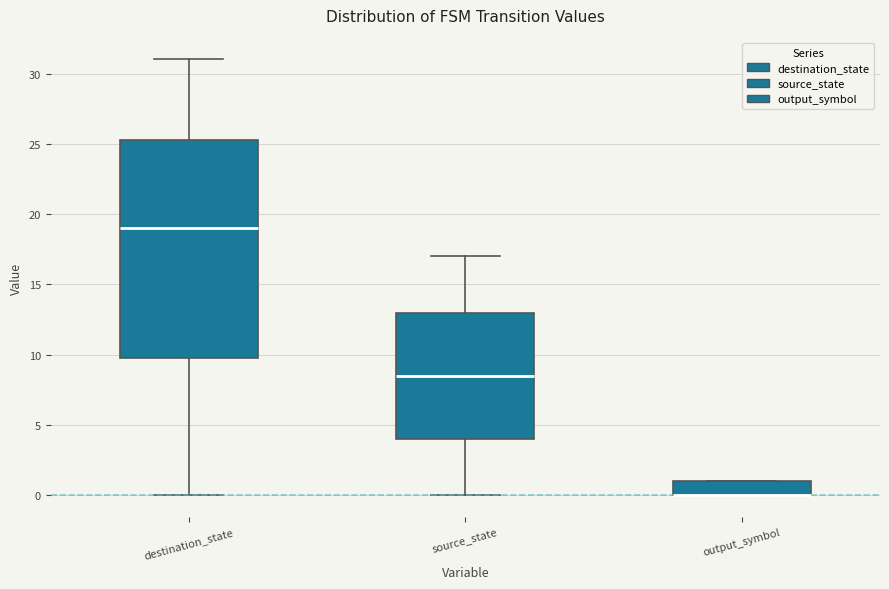

Reading left to right, read every box against the y-axis: the position of its median line, the range the box covers, and the ends of its whiskers. The values are not printed on the chart, so give them approximately, as read against the axis.

destination_state: median 19.0, box 10.0 to 25.5, whiskers 0.0 to 31.0
source_state: median 8.5, box 4.0 to 13.0, whiskers 0.0 to 17.0
output_symbol: median 0.0 (drawn on the box's lower edge), box 0.0 to 1.0, whiskers 0.0 to 1.0